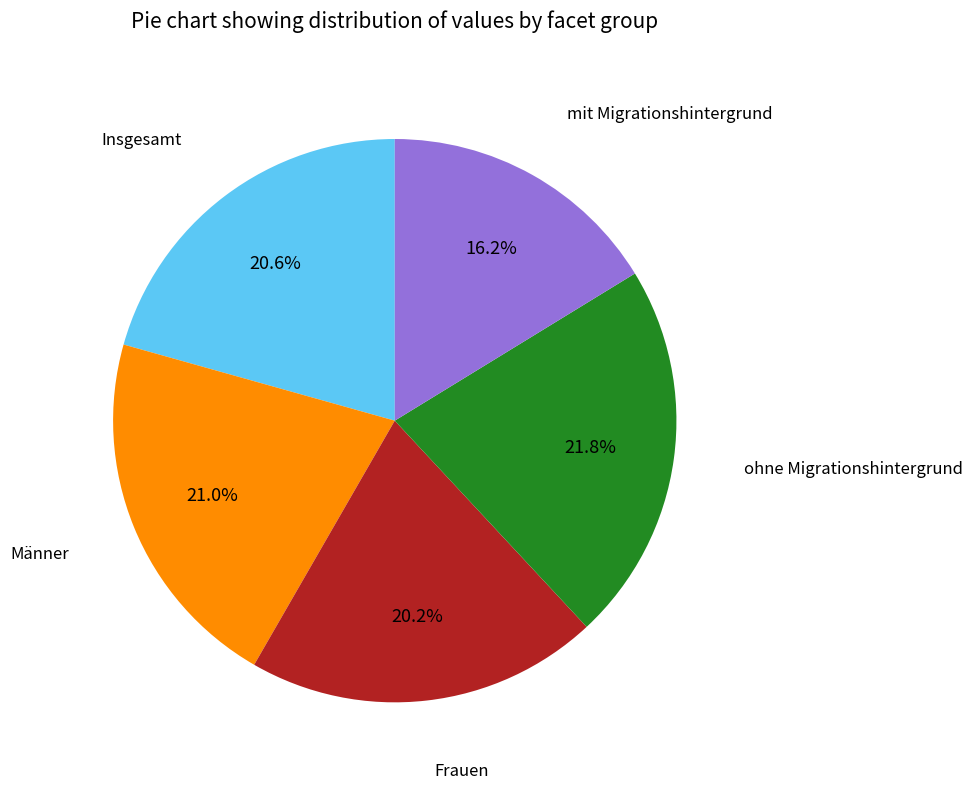

Is there a majority slice in this chart?

No